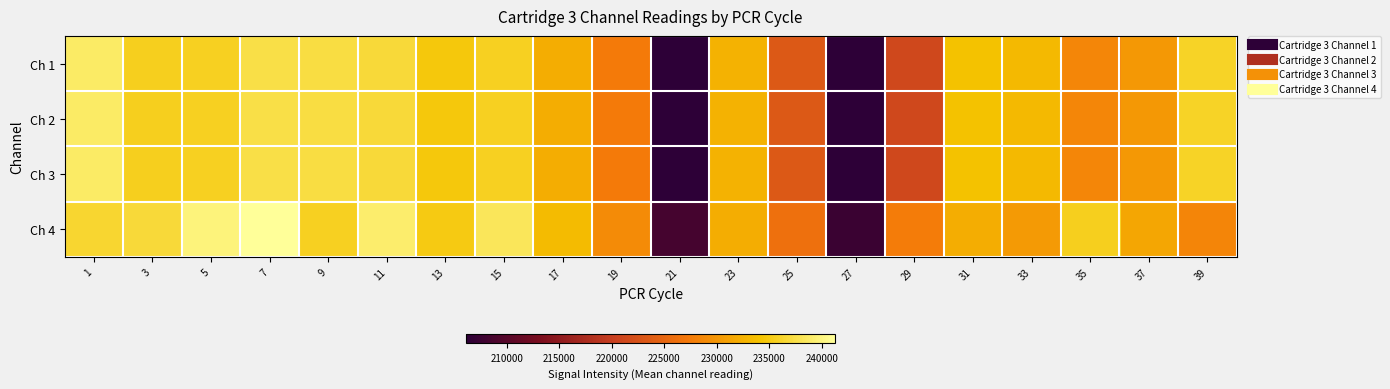

Reading left to right, list all the values displayed in this chart.

Ch 1: 1=238776	3=235558	5=235709	7=237396	9=237119	11=236728	13=234693	15=235732	17=232109	19=227421	21=206262	23=232577	25=223326	27=206165	29=221255	31=234032	33=233163	35=228518	37=230180	39=235979
Ch 2: 1=238776	3=235558	5=235709	7=237396	9=237119	11=236728	13=234693	15=235732	17=232109	19=227421	21=206262	23=232577	25=223326	27=206165	29=221255	31=234032	33=233163	35=228518	37=230180	39=235979
Ch 3: 1=238776	3=235558	5=235709	7=237396	9=237119	11=236728	13=234693	15=235732	17=232109	19=227421	21=206262	23=232577	25=223326	27=206165	29=221255	31=234032	33=233163	35=228518	37=230180	39=235979
Ch 4: 1=236342	3=236706	5=239730	7=241220	9=235643	11=239162	13=234936	15=238317	17=233289	19=228906	21=208369	23=232112	25=226185	27=207498	29=227544	31=232080	33=230314	35=235500	37=231378	39=228464